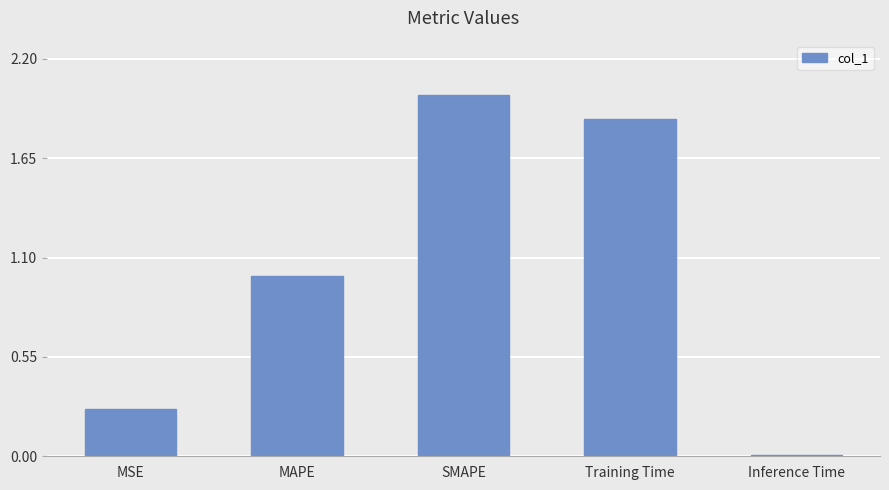

What is the difference between the maximum and minimum values?

2.0